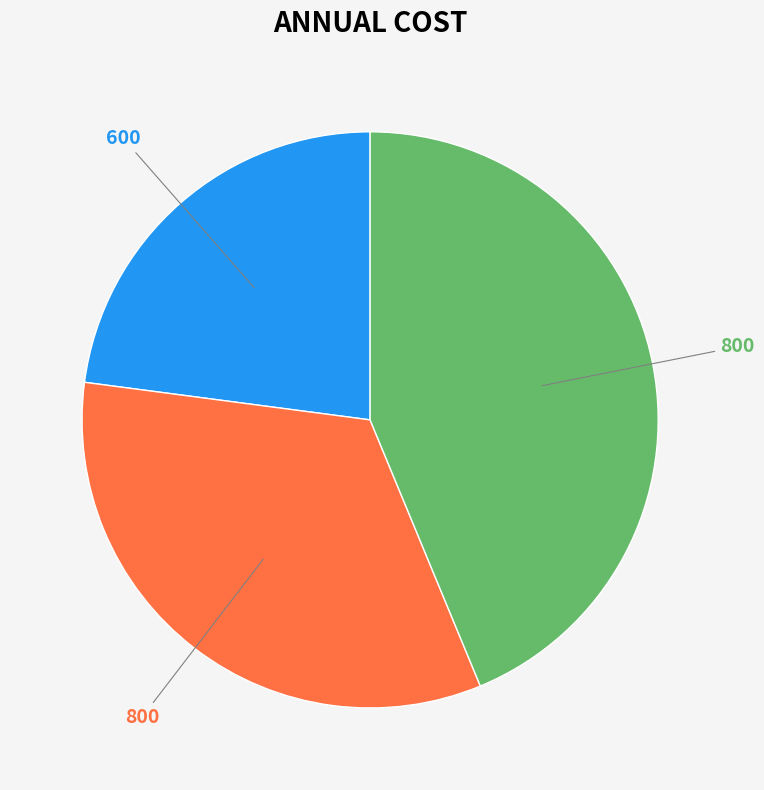

Does any single category account for the majority?

No